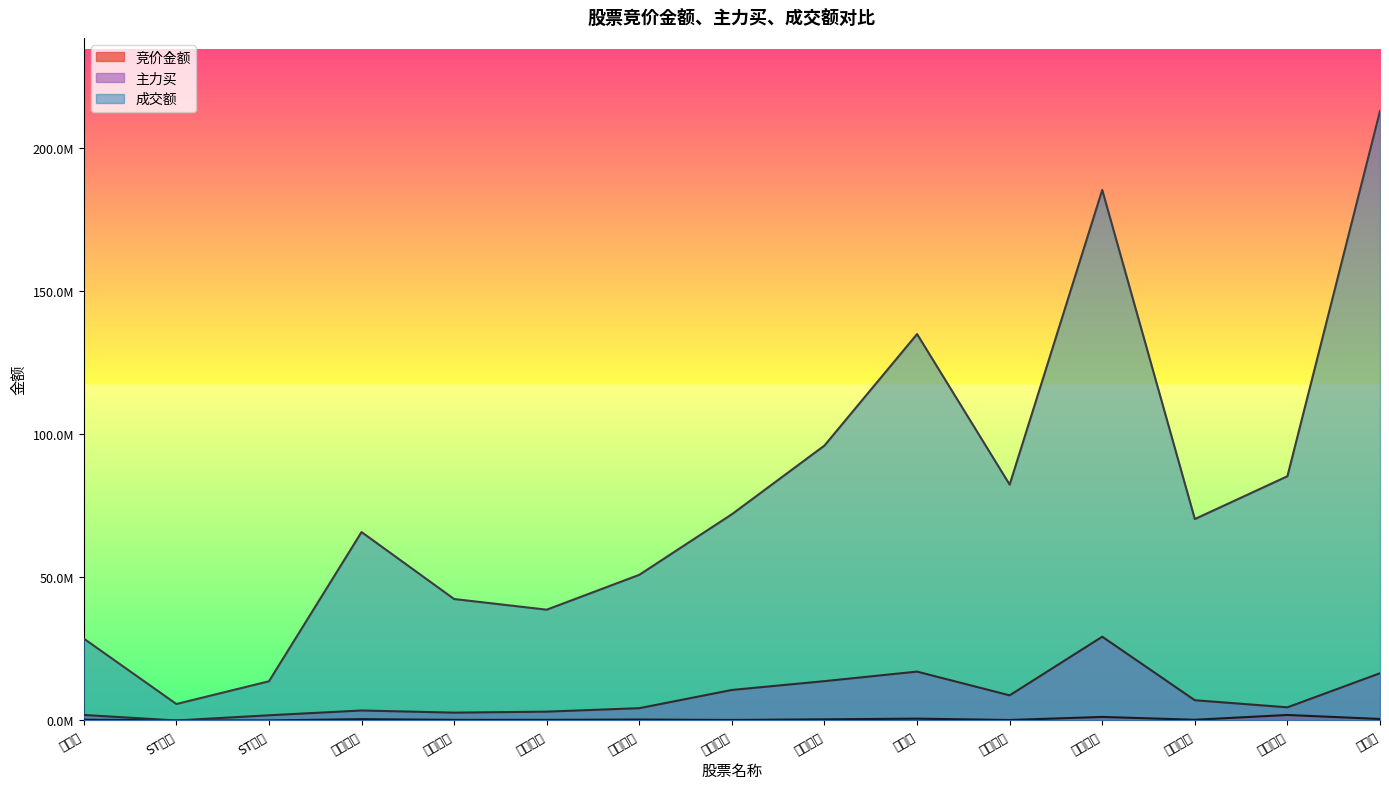

Does the chart have visible grid lines?

No